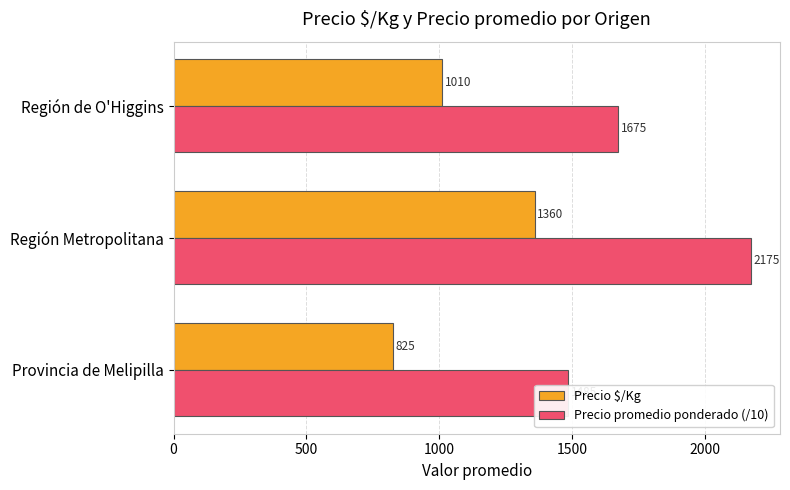

What is the maximum value shown in the chart?

2175.0